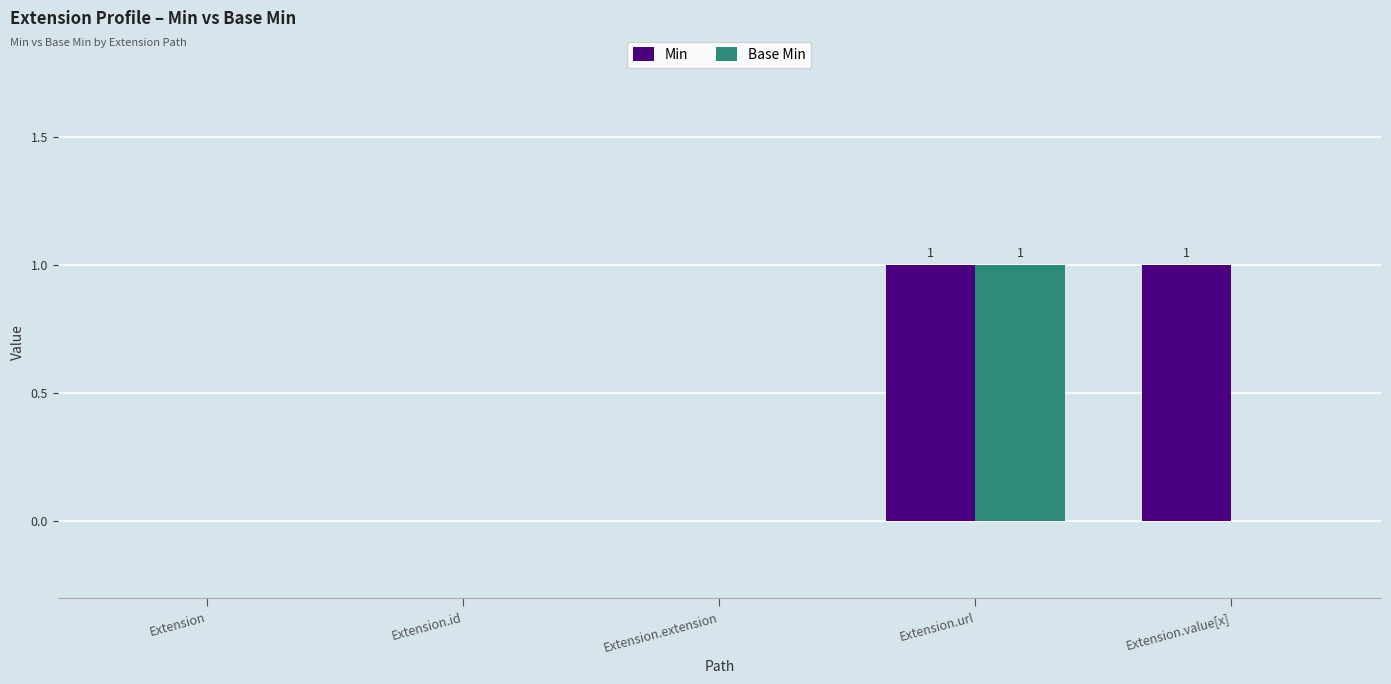

Between Extension and Extension.value[x], which series saw the biggest shift?

Min